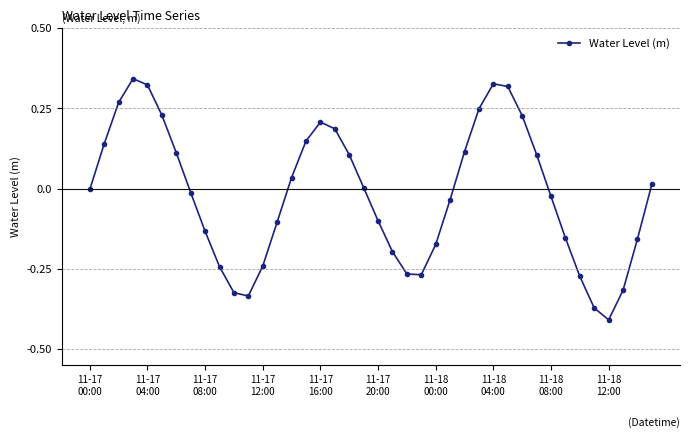

How many interior local peaks (higher than both neighbors) does the data have?

3